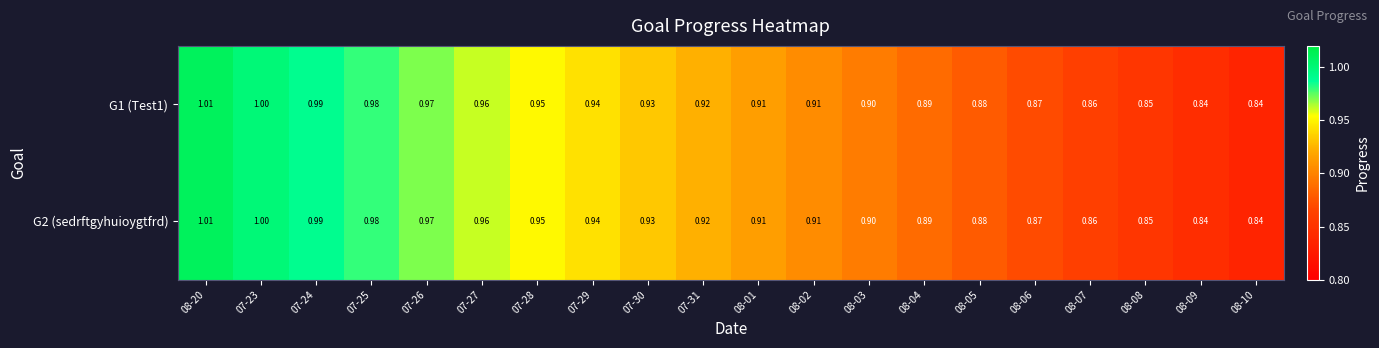

Is the value of G2 (sedrftgyhuioygtfrd) at 07-31 greater than the value of G1 (Test1) at 07-28?

No